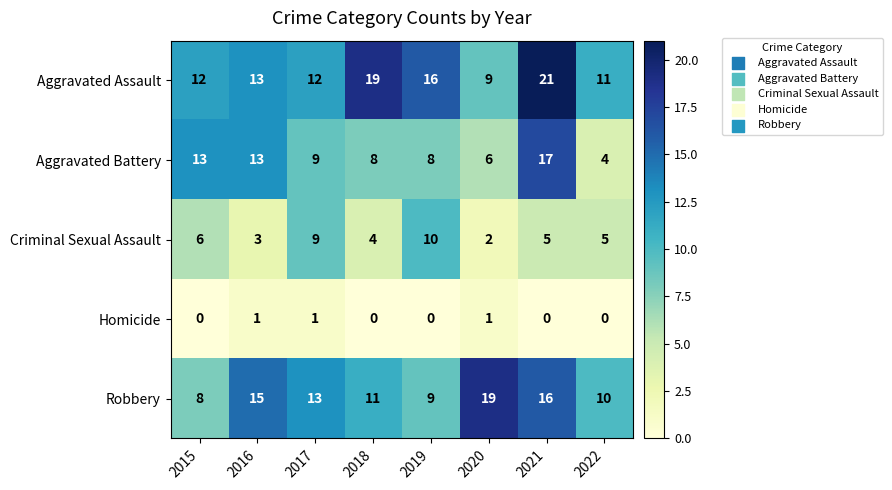

Rank the series at 2018 from highest to lowest value.

Aggravated Assault, Robbery, Aggravated Battery, Criminal Sexual Assault, Homicide